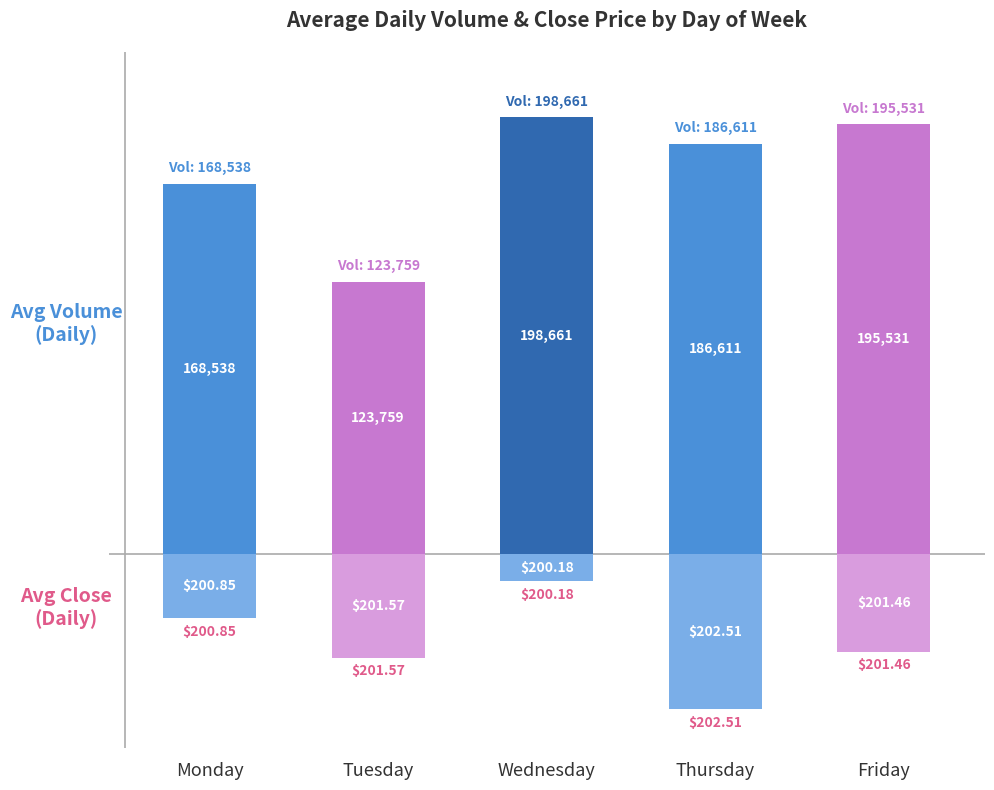

How many bars are there in total?

10